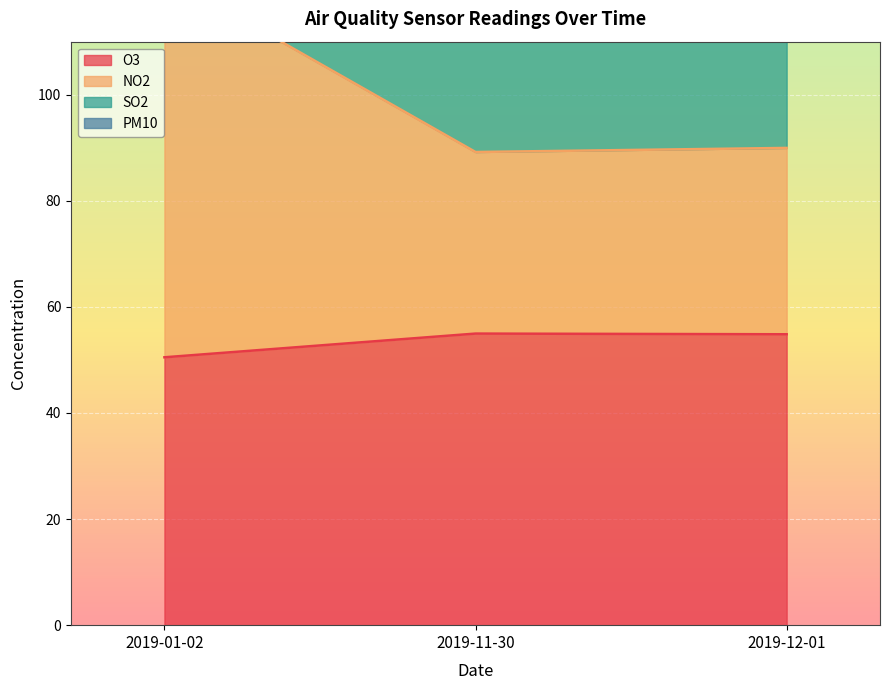

What is the label of the 1st point from the right?

2019-12-01